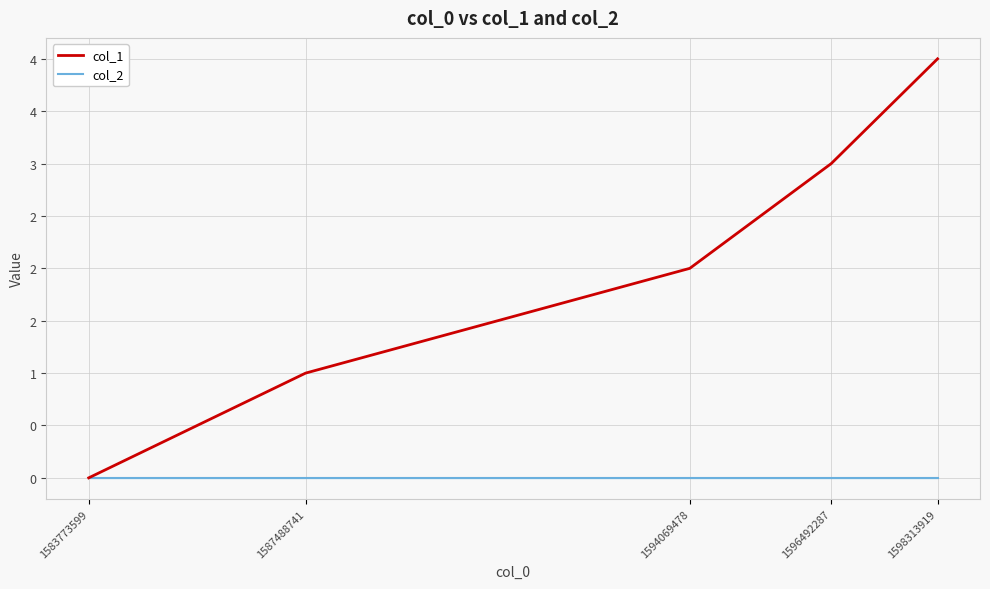

What is the highest value of the col_1 series?

4